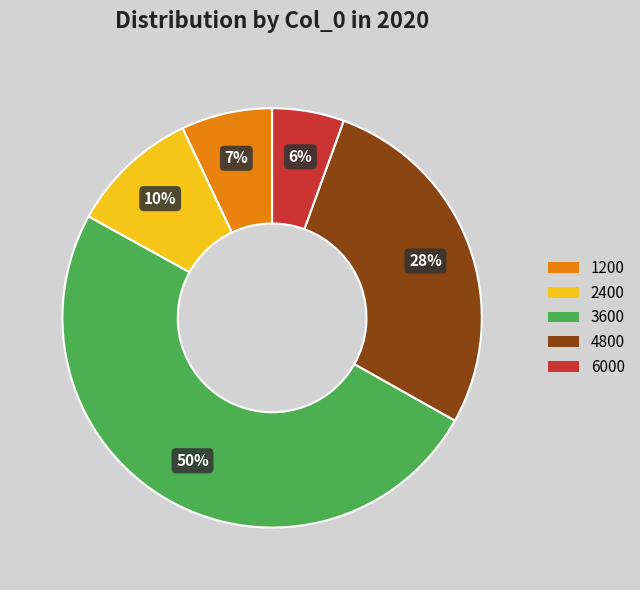

Between 6000 and 2400, which is larger?

2400